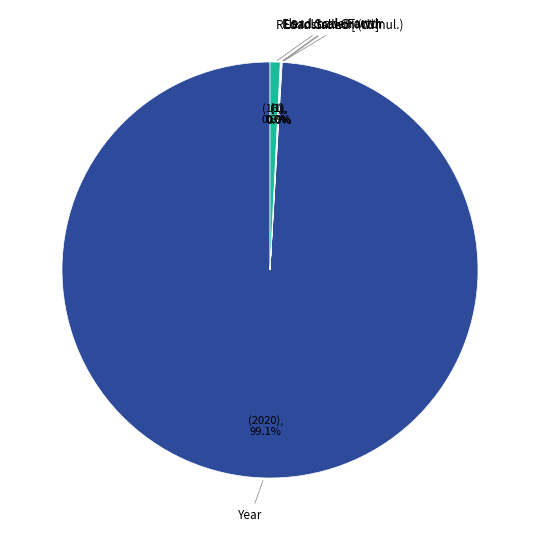

Is there any slice that represents more than half of the pie?

Yes